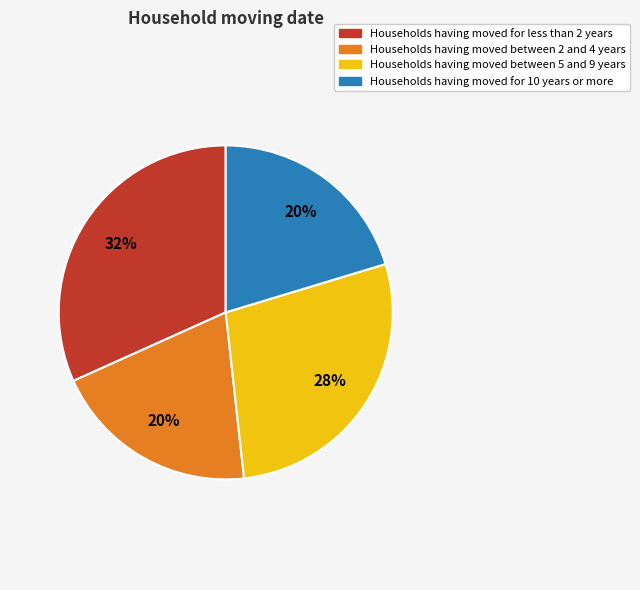

Is there a majority slice in this chart?

No